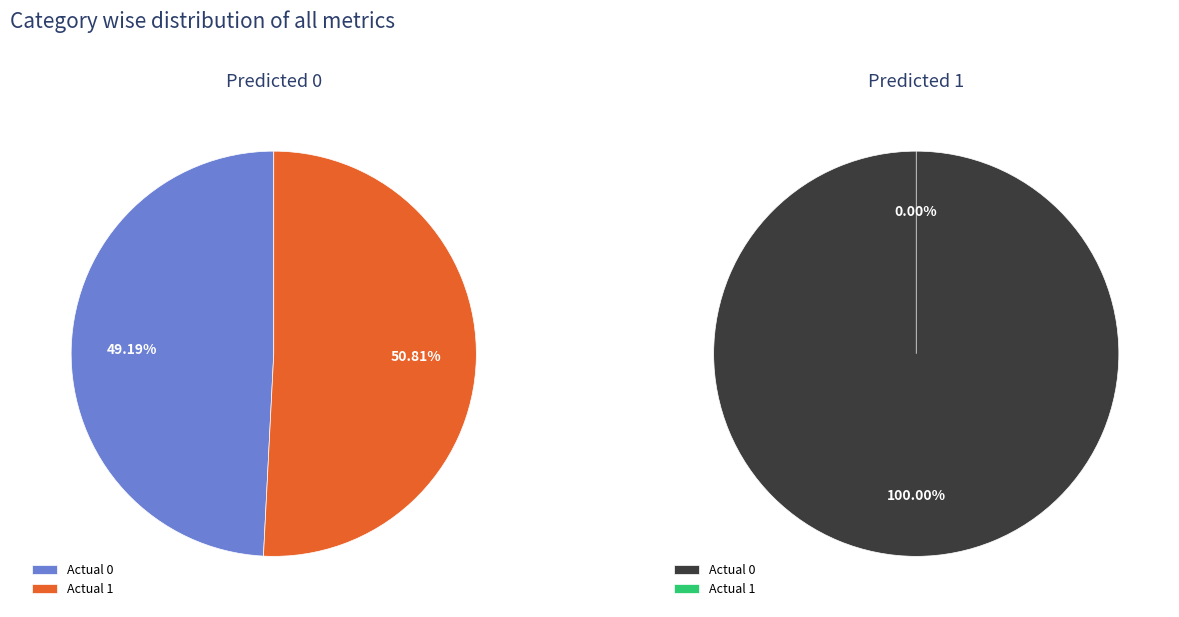

How many segments does this pie chart have?

2